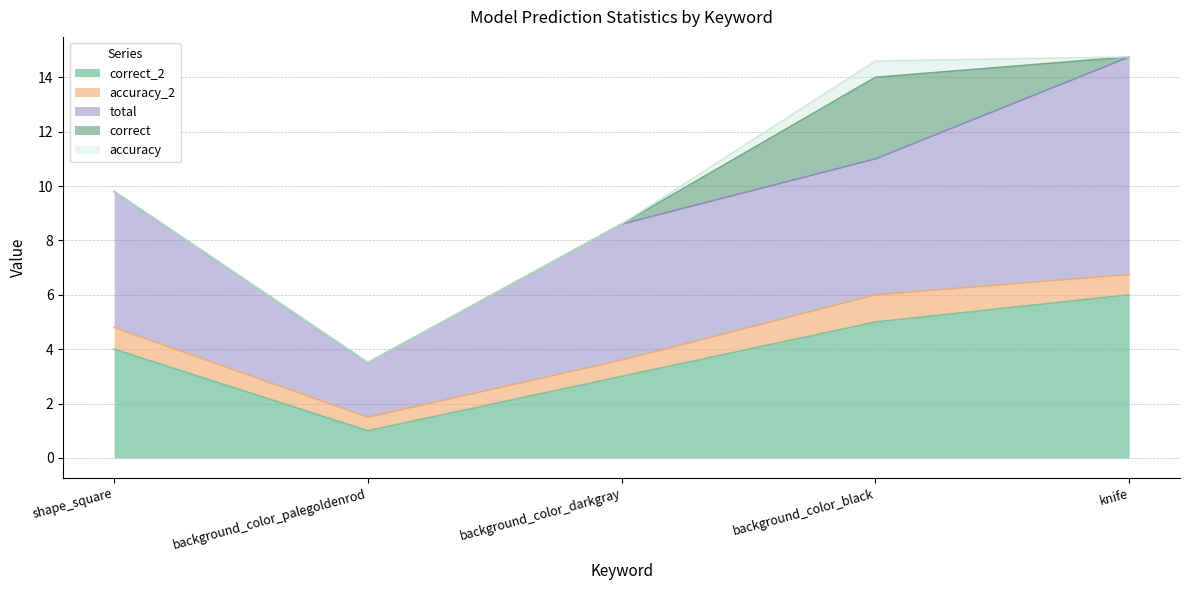

What position from the right is background_color_darkgray?

3